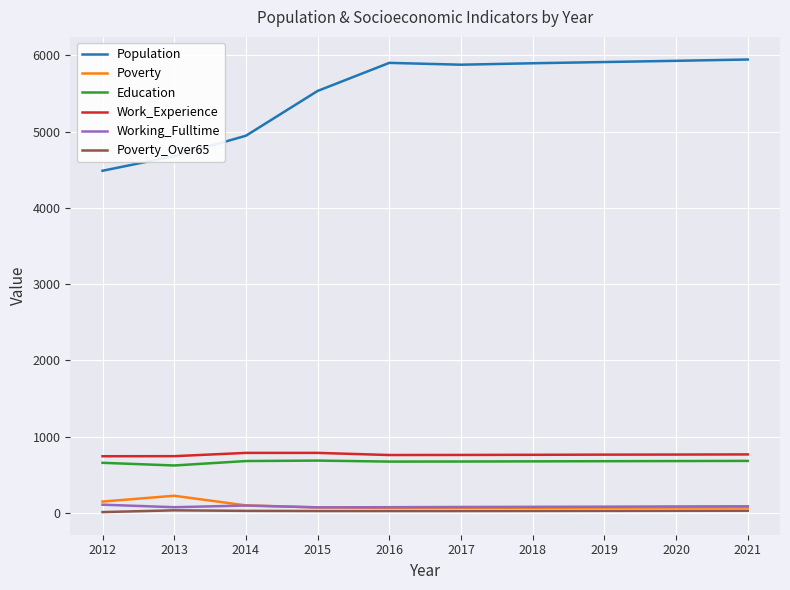

Read the Population value at 2014, to the nearest 100.

4900